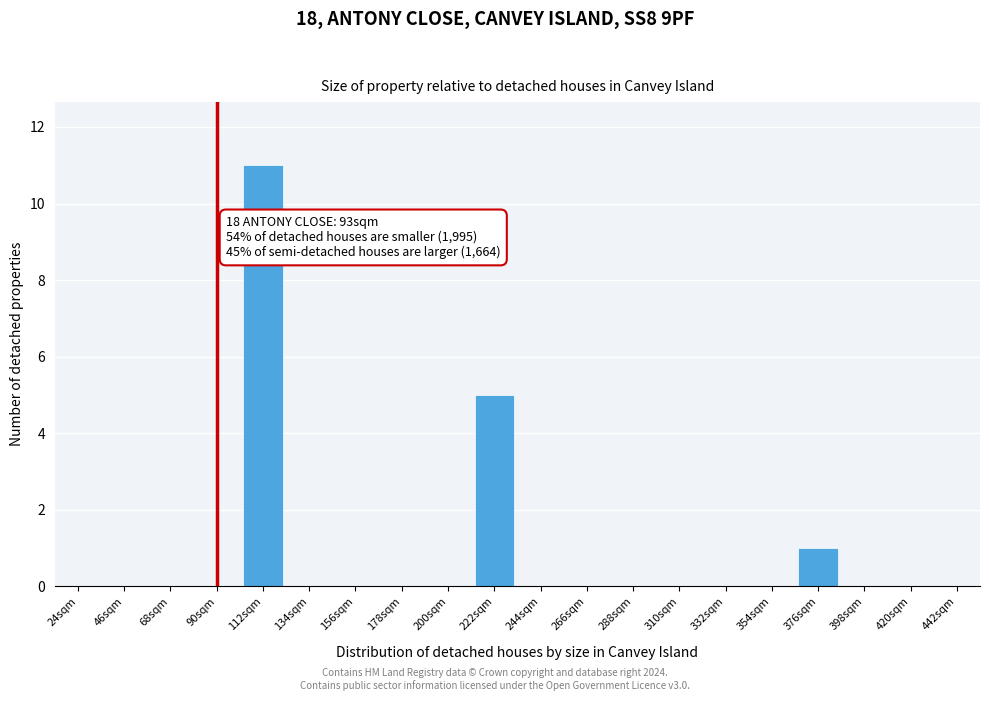

Reading left to right, transcribe all the data shown in this chart.

24sqm=0	46sqm=0	68sqm=0	90sqm=0	112sqm=11	134sqm=0	156sqm=0	178sqm=0	200sqm=0	222sqm=5	244sqm=0	266sqm=0	288sqm=0	310sqm=0	332sqm=0	354sqm=0	376sqm=1	398sqm=0	420sqm=0	442sqm=0